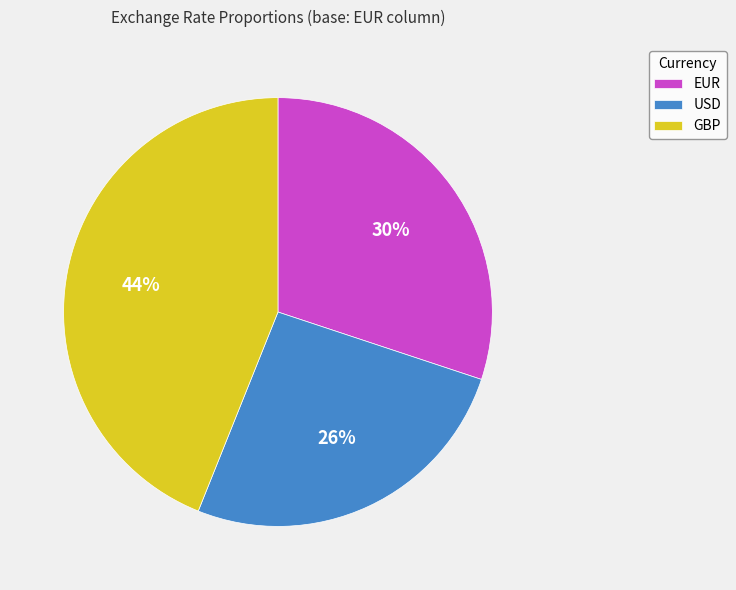

Which has a higher value, USD or GBP?

GBP